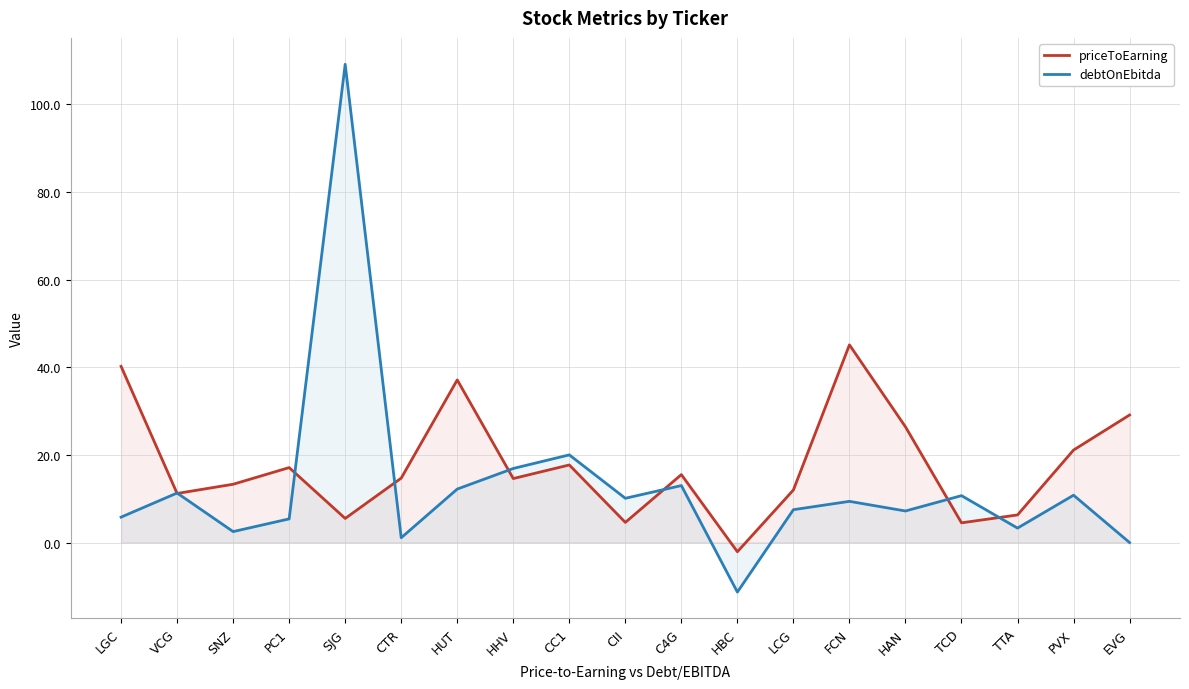

How many negative values does the debtOnEbitda series have?

1